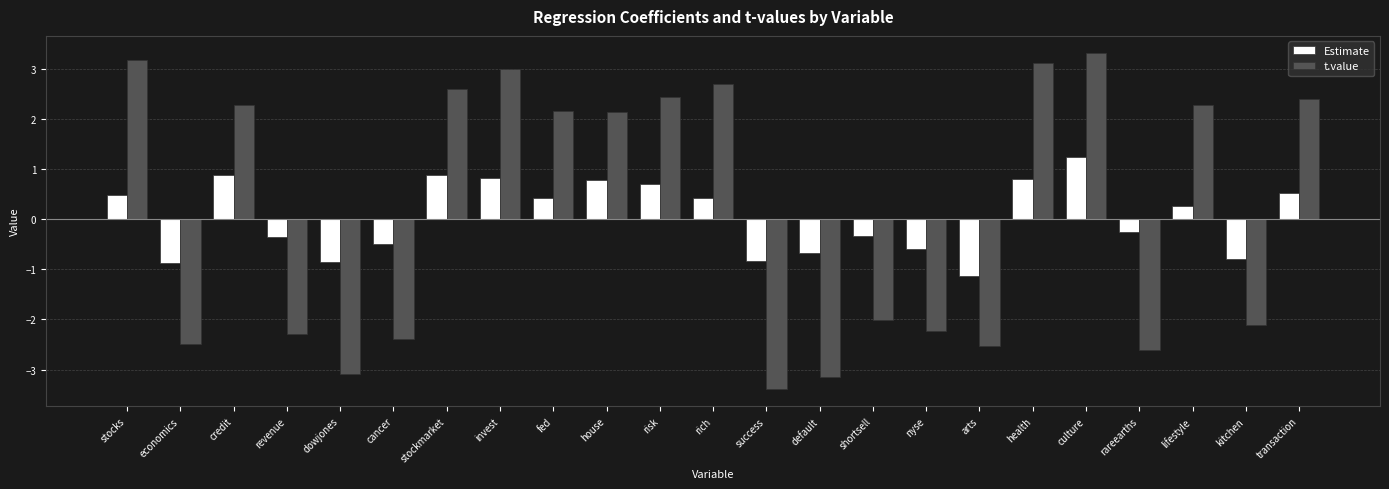

Is the value of Estimate at economics greater than the value of t.value at nyse?

Yes